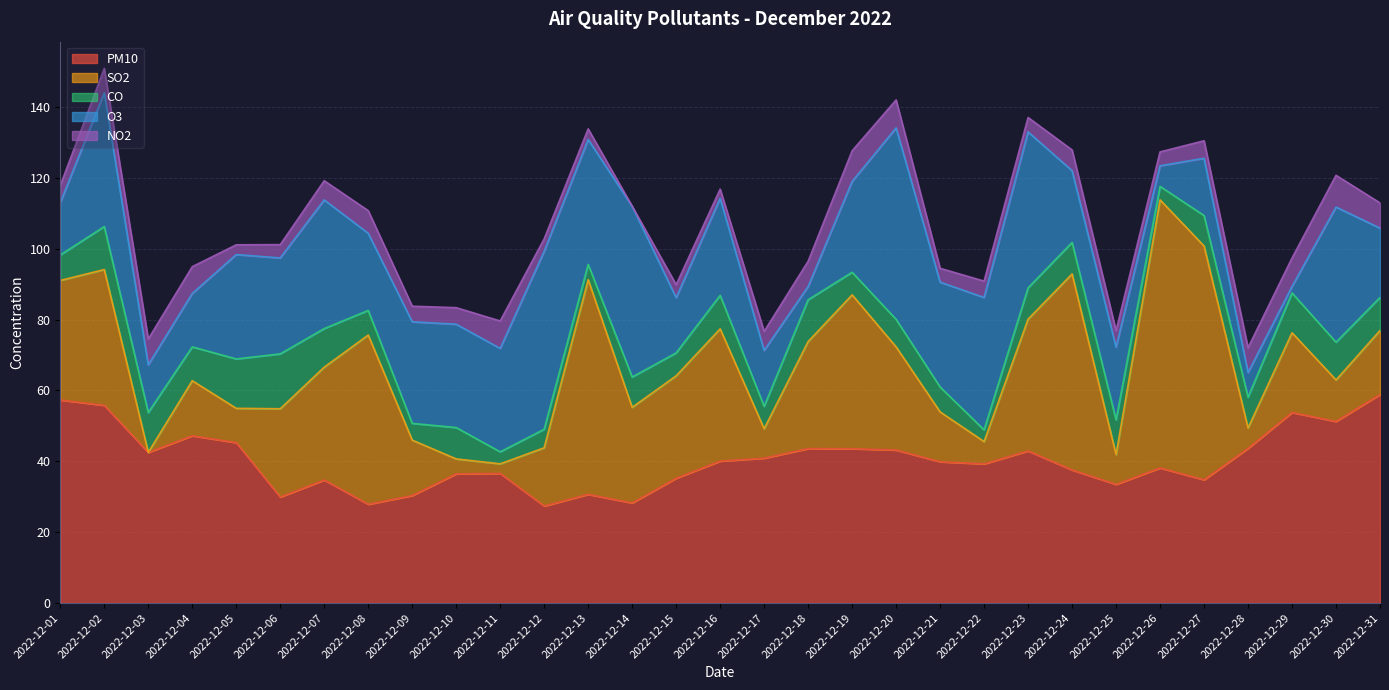

What is the value of the PM10 point at the 3rd from the left?

42.5